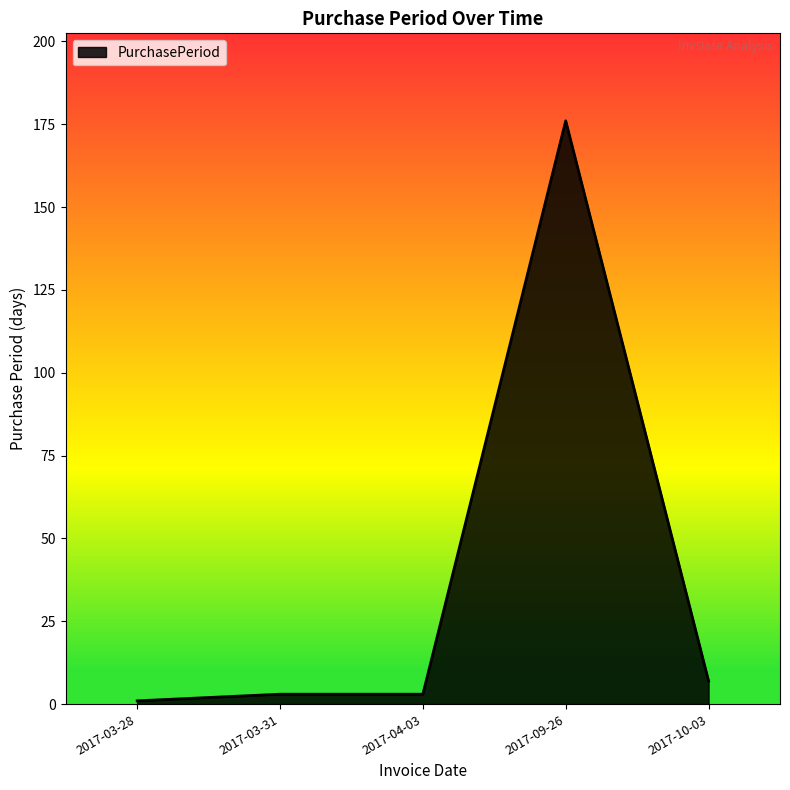

What is the average value?

38